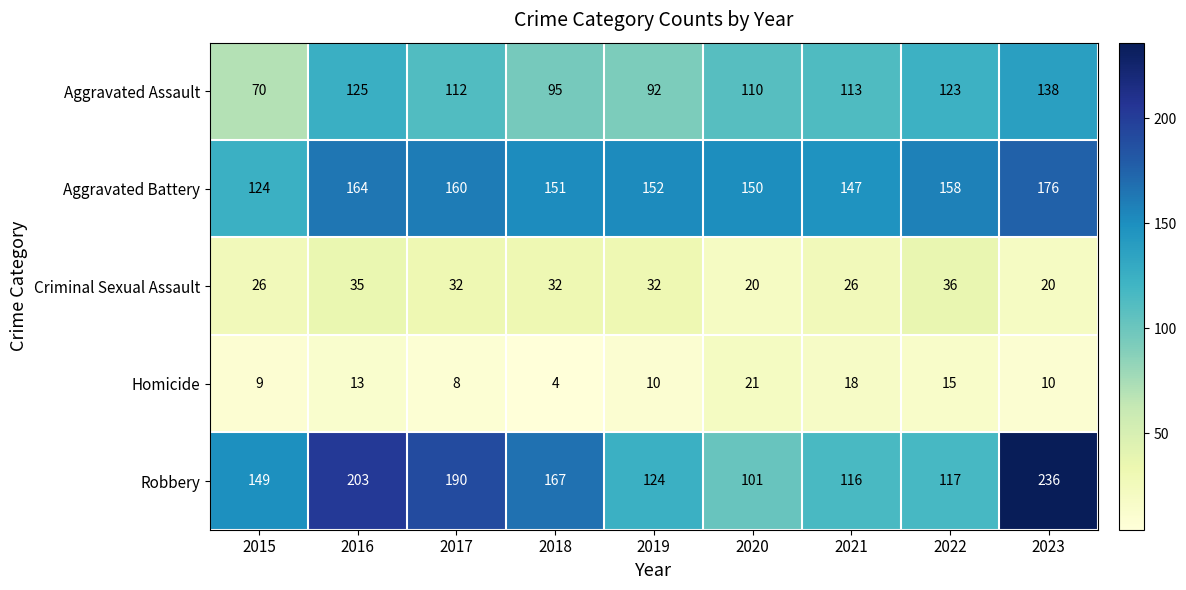

Is it true that Homicide equals 2 at 2017?

False